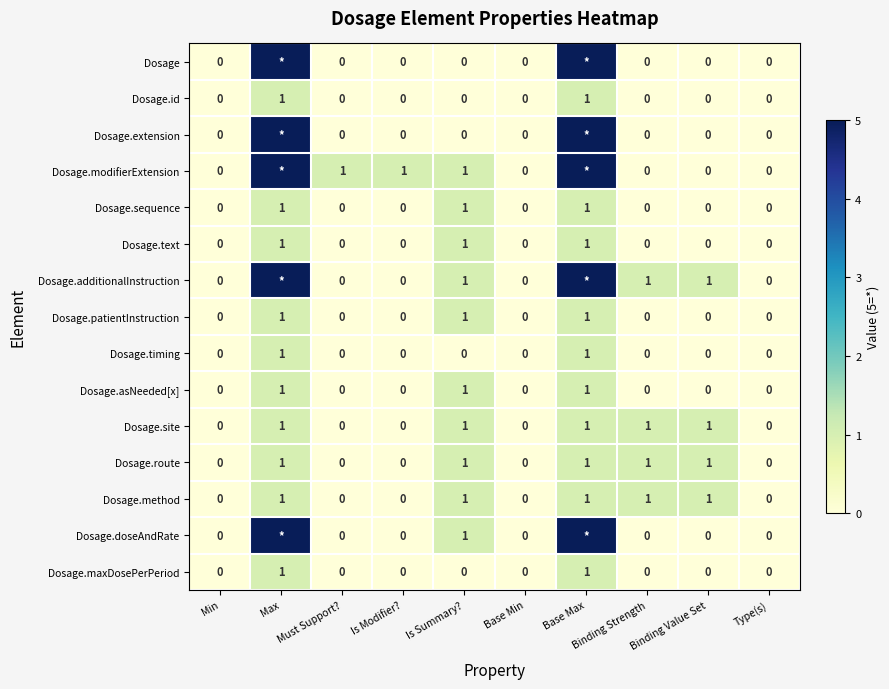

The Dosage.asNeeded[x] series shows 1 at Base Max. True or false?

True